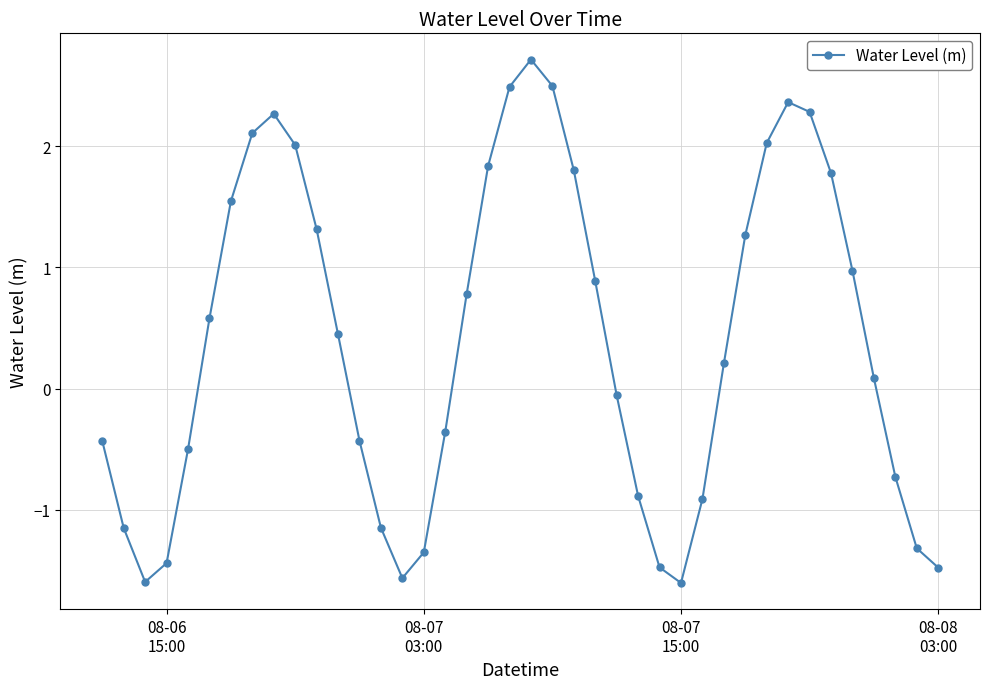

What is the minimum value shown in the chart?

-1.6